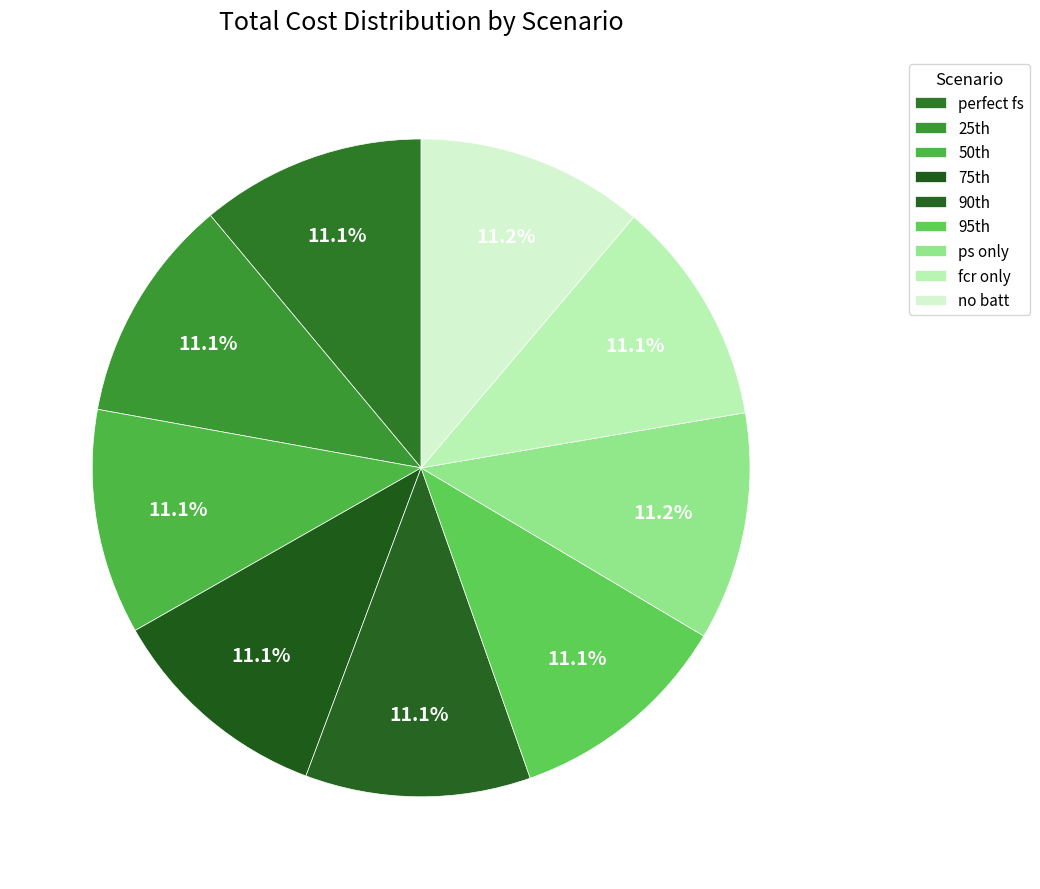

Count the number of slices in the pie.

9